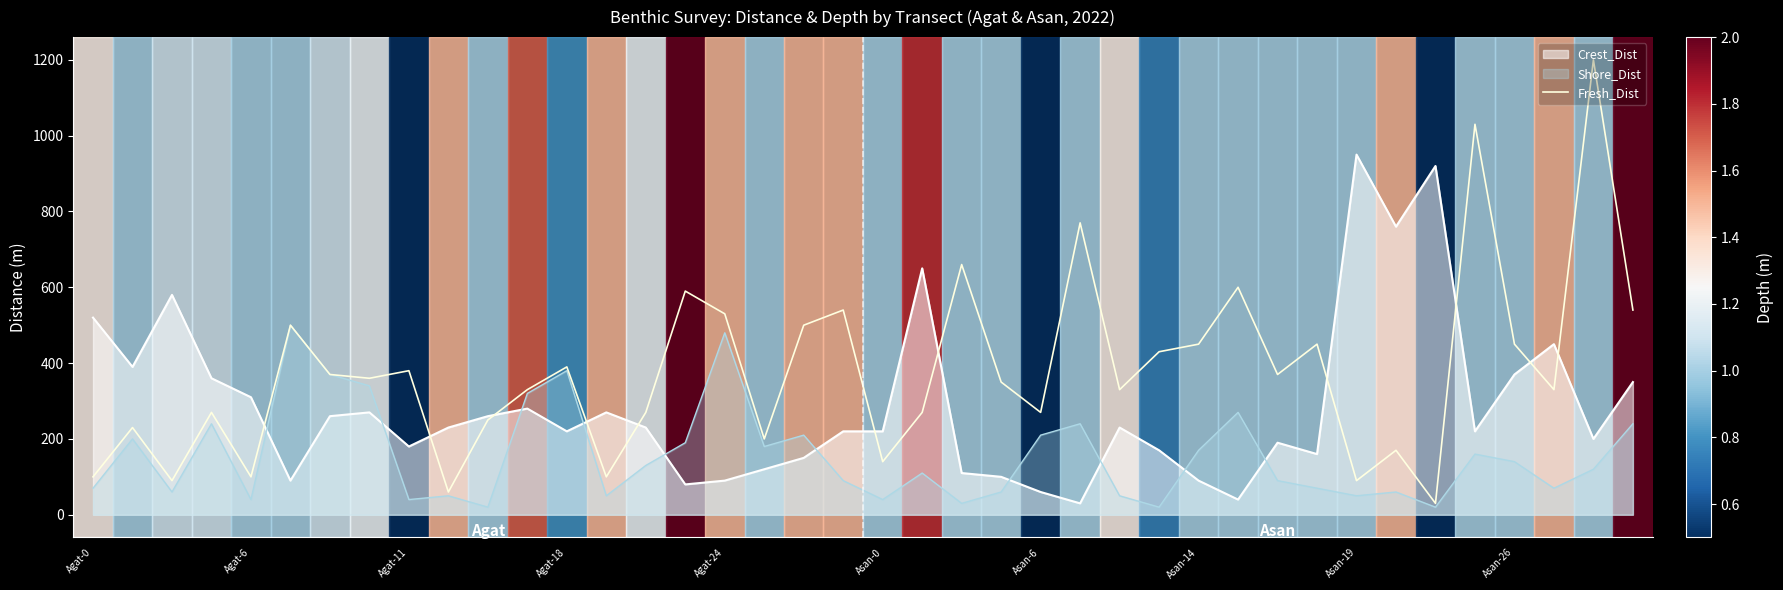

Rank the series by their maximum value, from highest to lowest.

Fresh_Dist, Crest_Dist, Shore_Dist